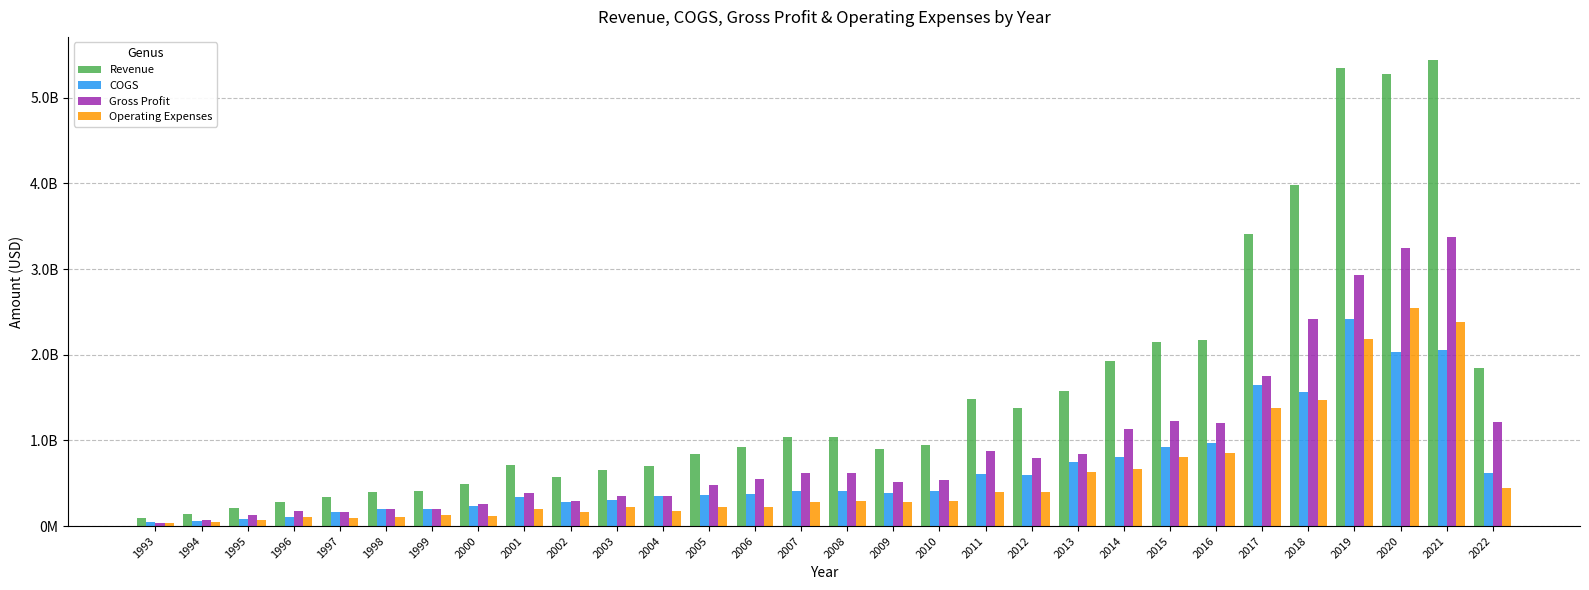

What is the maximum value for Gross Profit?

3378800000